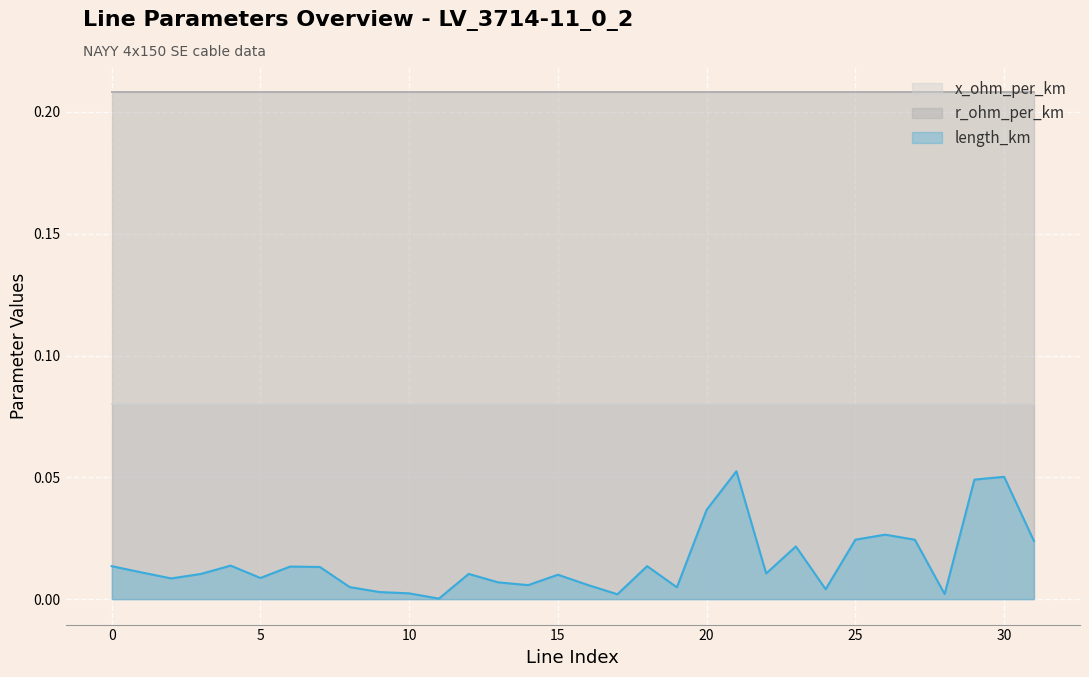

At which category does length_km reach its first local peak?

4